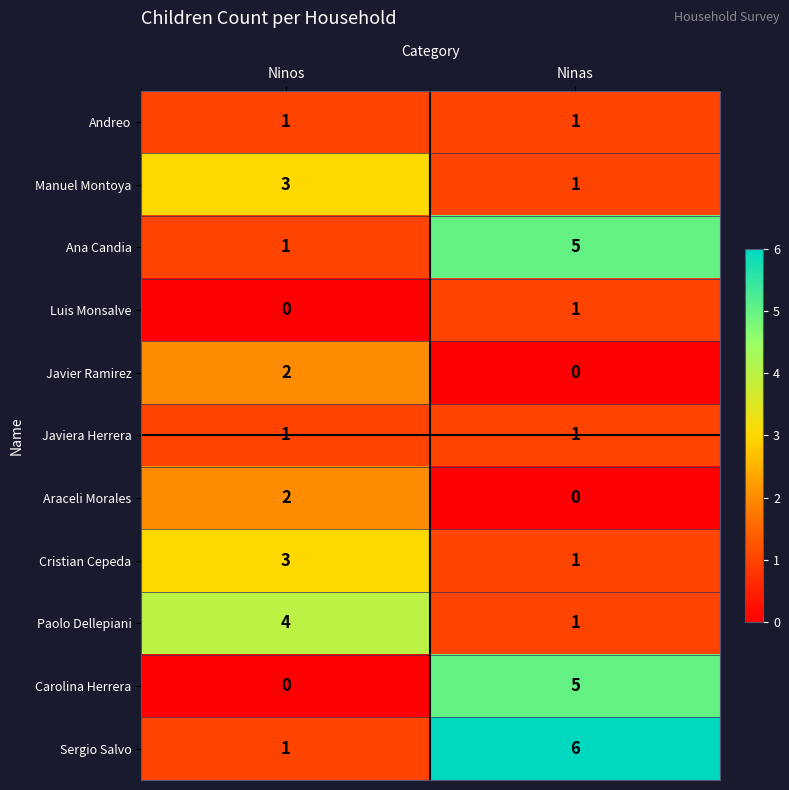

What is the difference between the Ana Candia values at Ninos and Ninas?

4